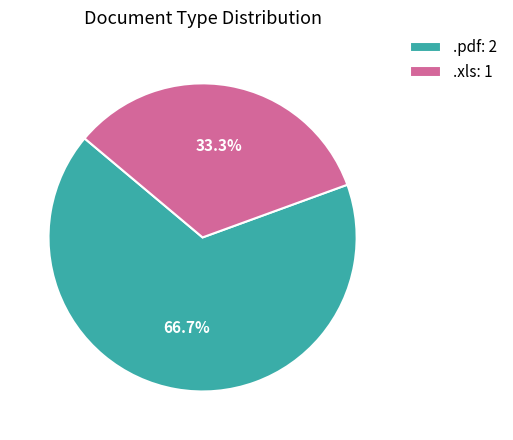

Between .pdf and .xls, which is larger?

.pdf